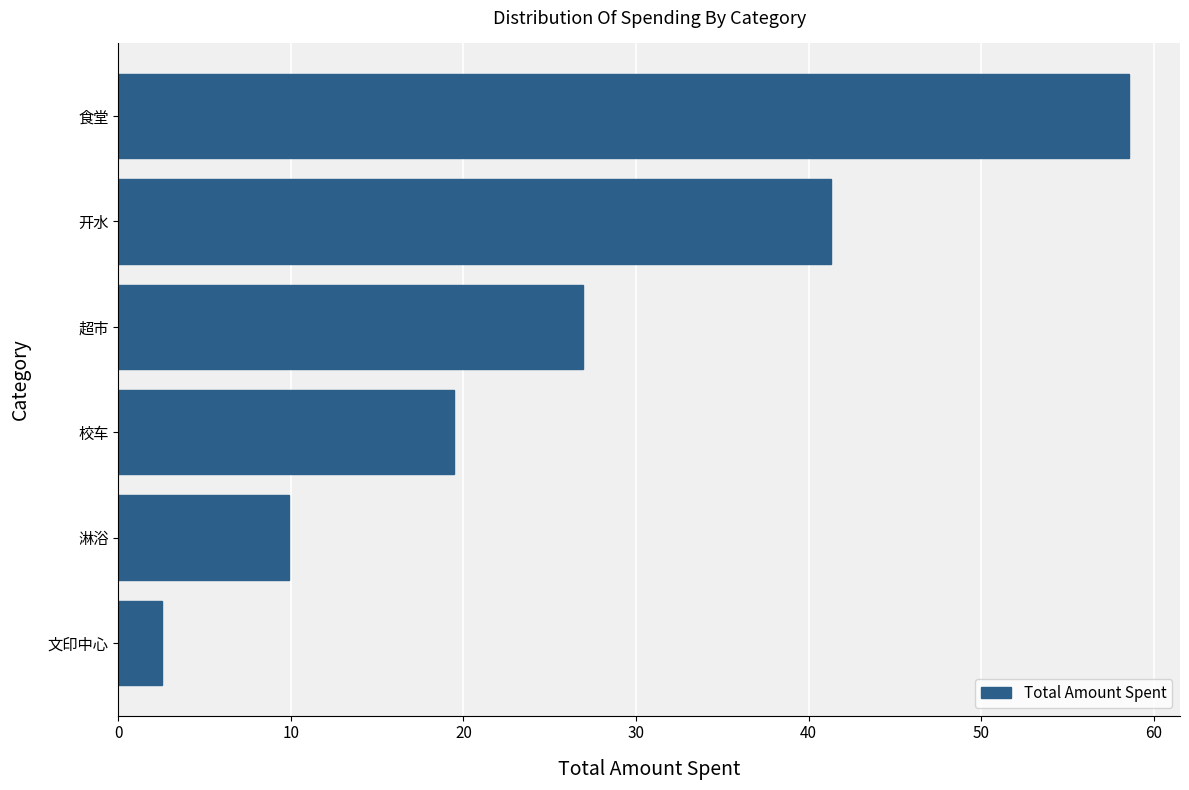

Are the bars grouped side by side (vs. stacked)?

No